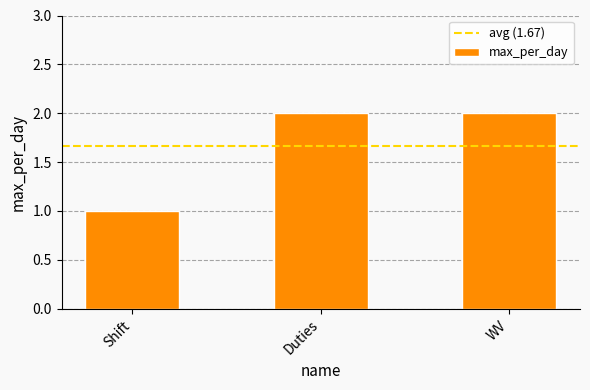

Which label corresponds to the smallest value in the chart?

Shift